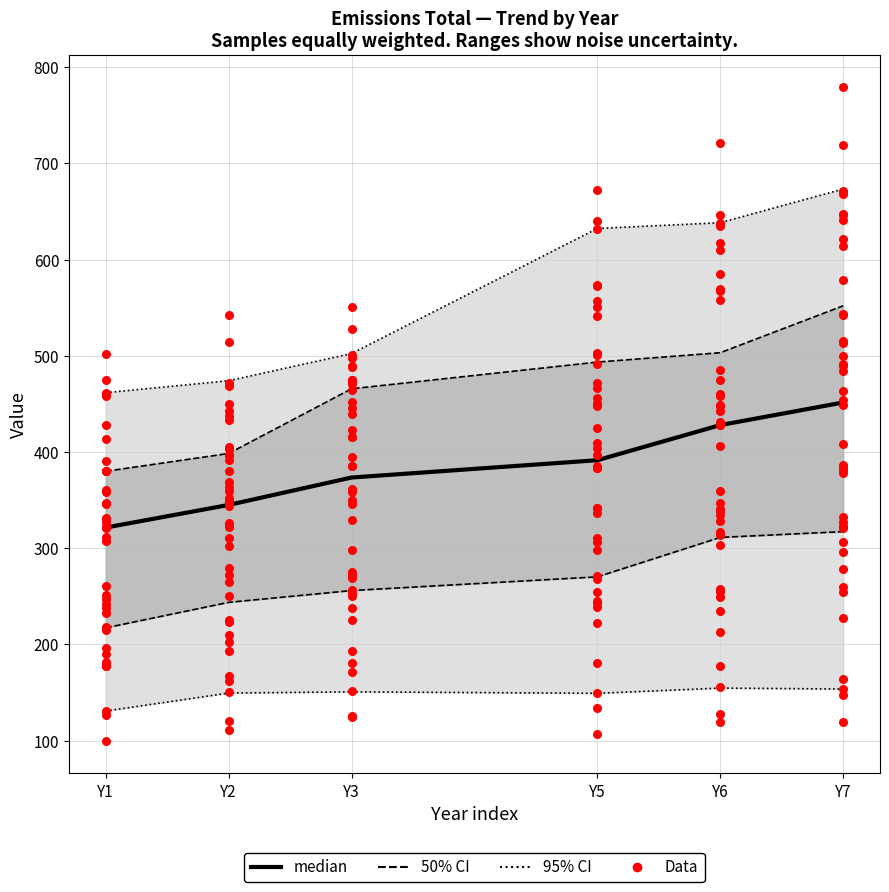

Is the value of Y1 at 25 greater than the value of Y2 at 38?

No